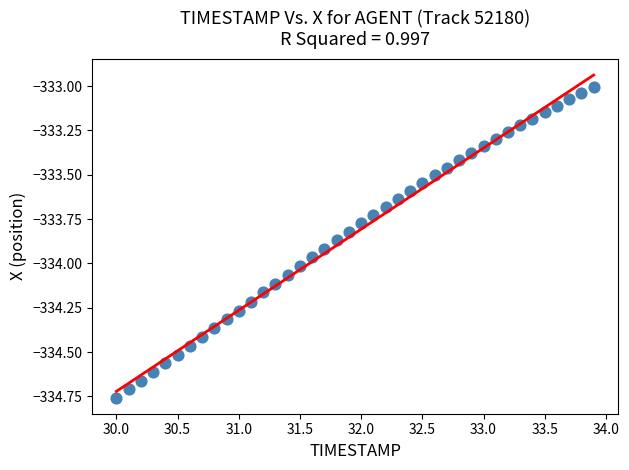

What is the range of X values (max minus min)?

3.9